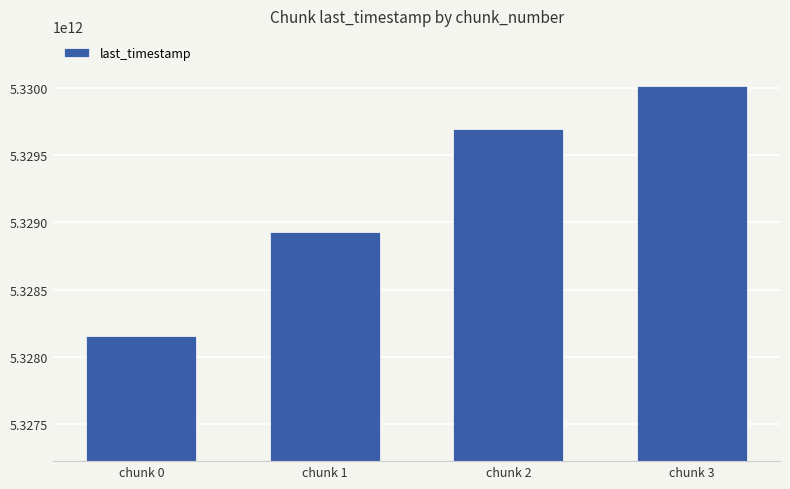

Which category has the lowest value across all series?

chunk 0